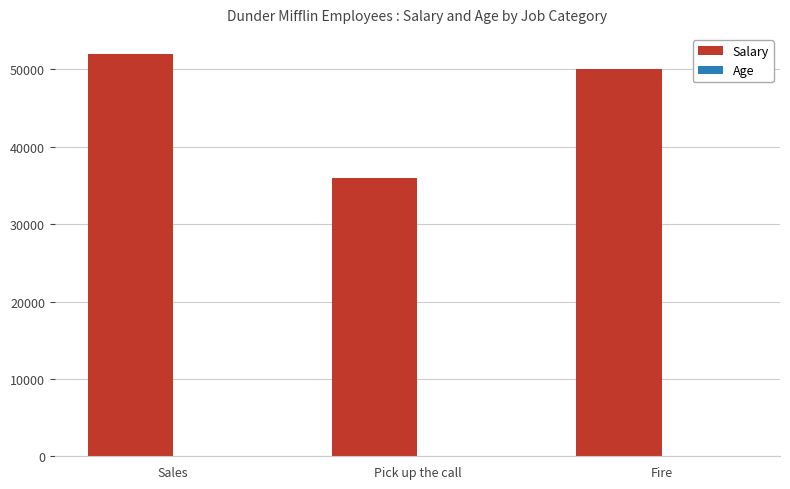

Is it true that Salary equals 50000.0 at Fire?

True